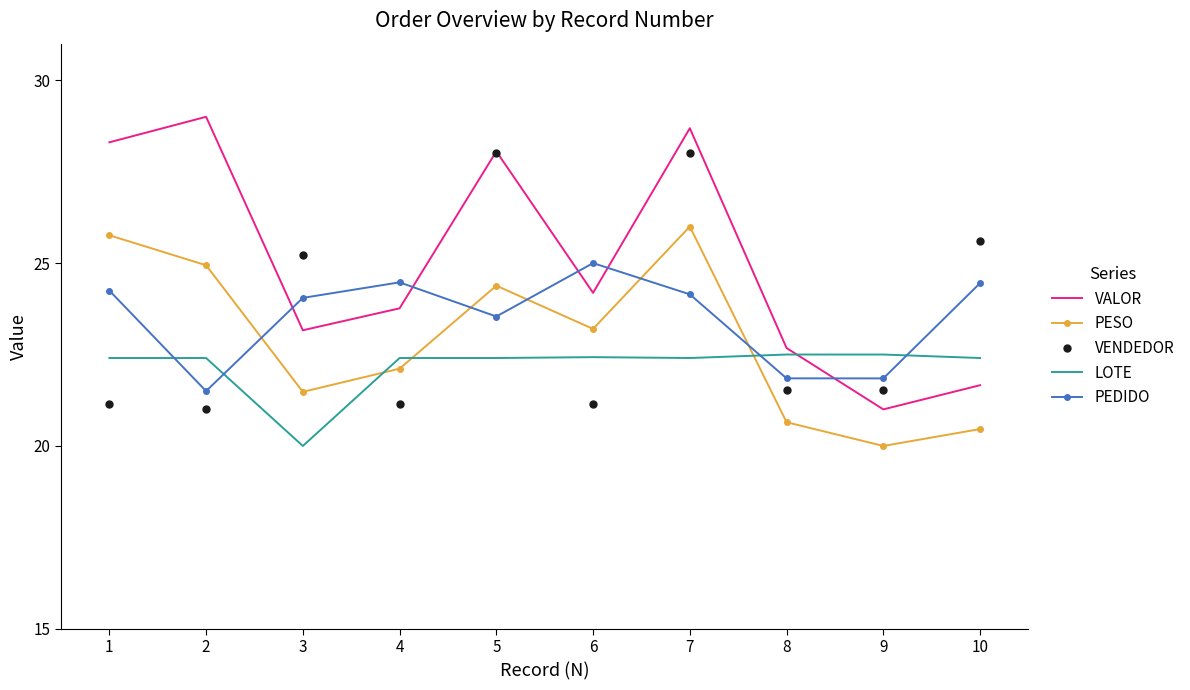

In VENDEDOR, how many points are higher than both neighbors (excluding endpoints)?

3